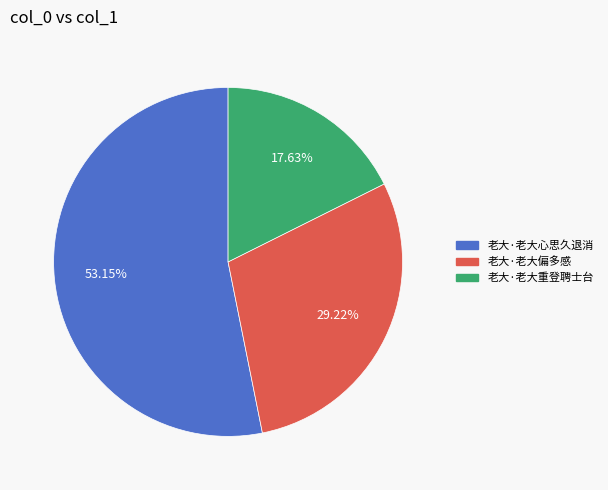

Which slice is the smallest?

老大·老大重登聘士台